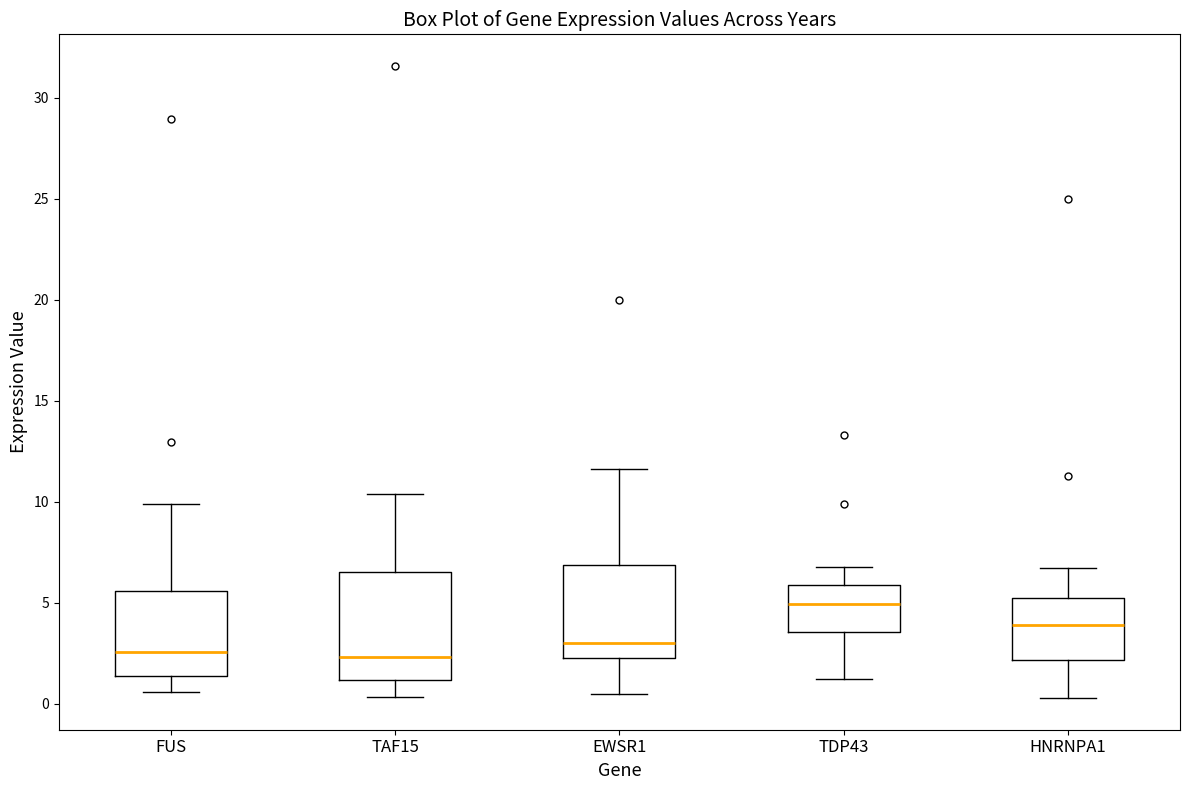

Where is the lower edge of the box for EWSR1 on the y-axis? The values are not printed on the chart, so give them approximately, as read against the axis.

2.5